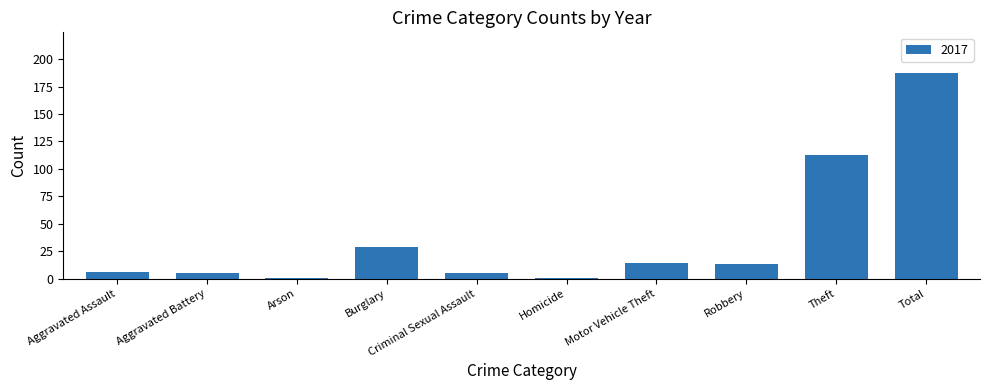

What is the change in value from Aggravated Assault to Theft?

+107